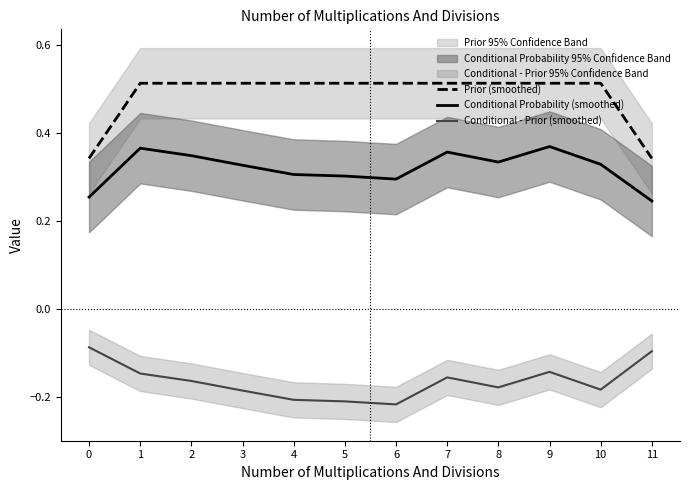

Count the Conditional Probability (smoothed) values in the range 0 to 1.

12